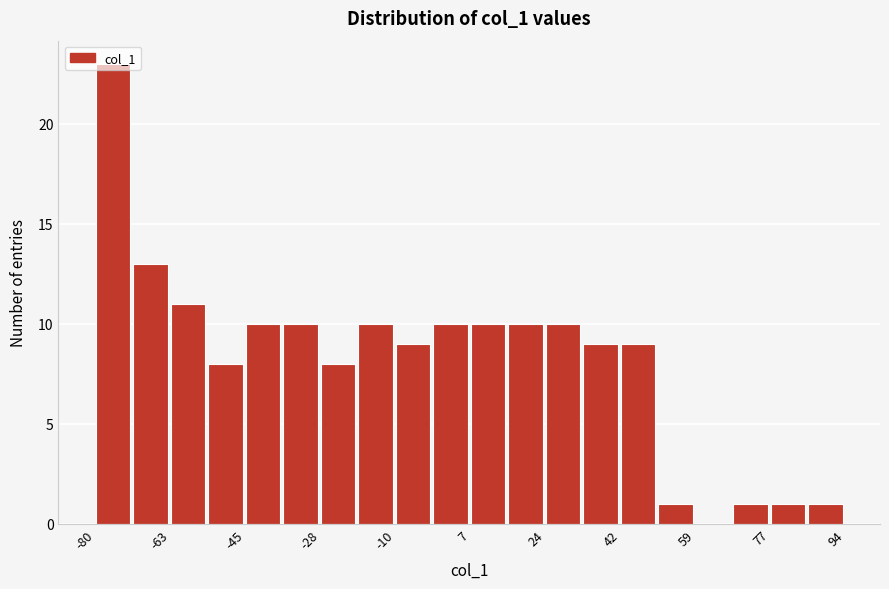

Which range on the x-axis has the tallest bar?

-80 to -72